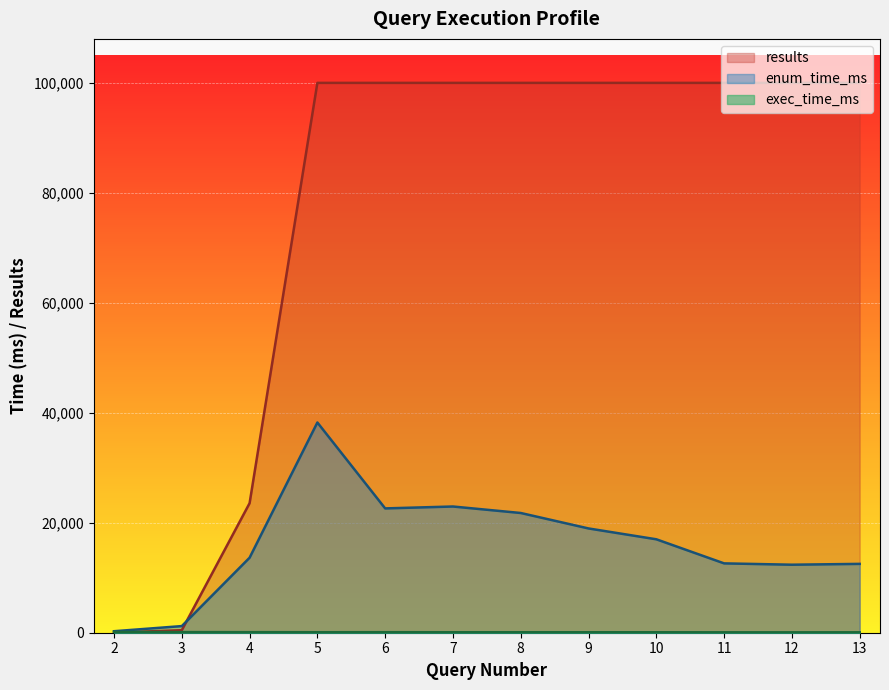

Which has a higher value, 10 or 4?

10